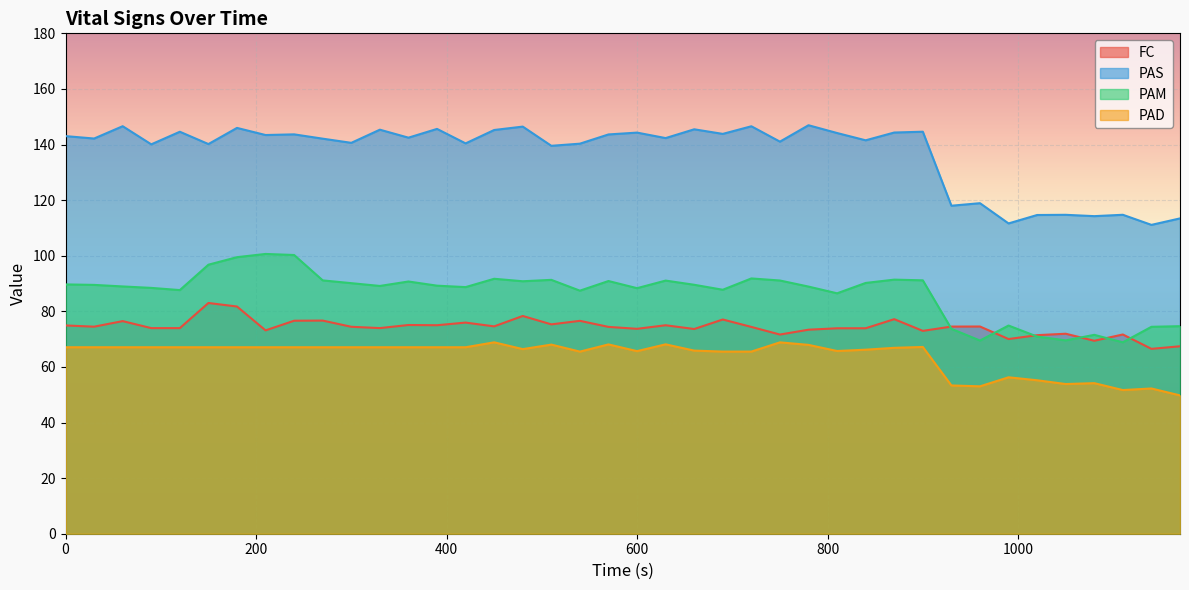

The PAS series shows 28.4 at 300. True or false?

False